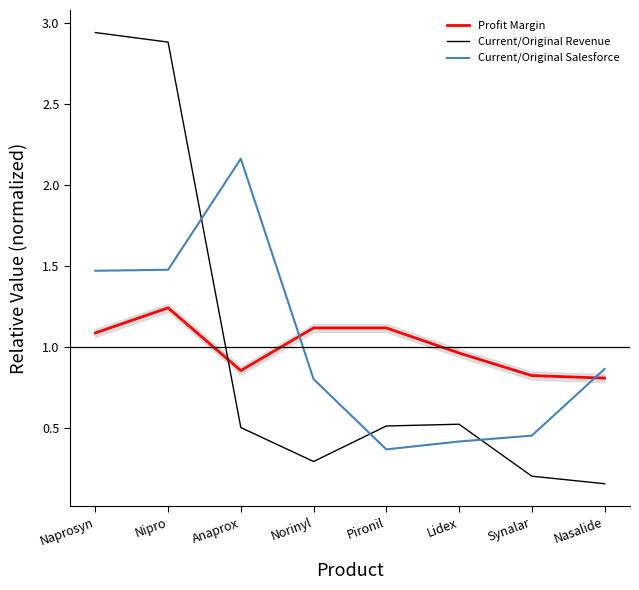

At which category is the sum across all series the highest?

Nipro